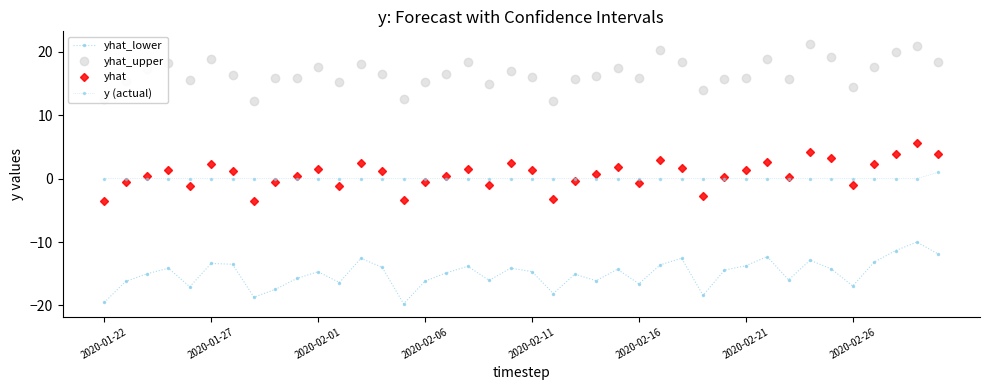

How many categories are shown in the chart?

40